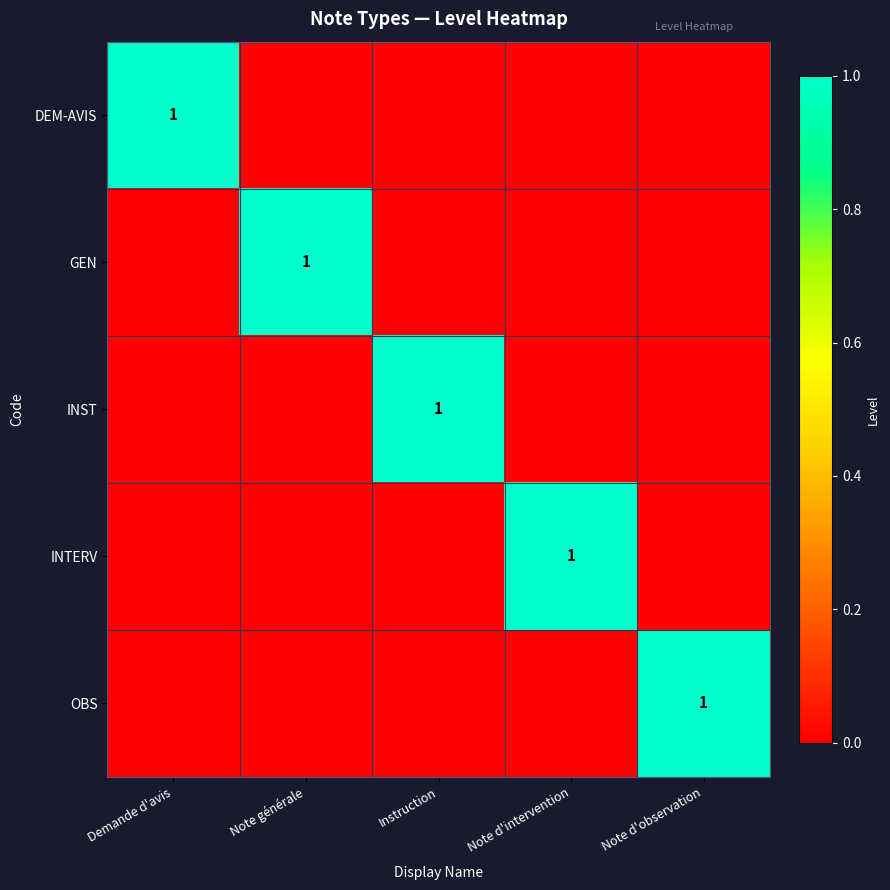

The GEN series shows 1 at Note générale. True or false?

True